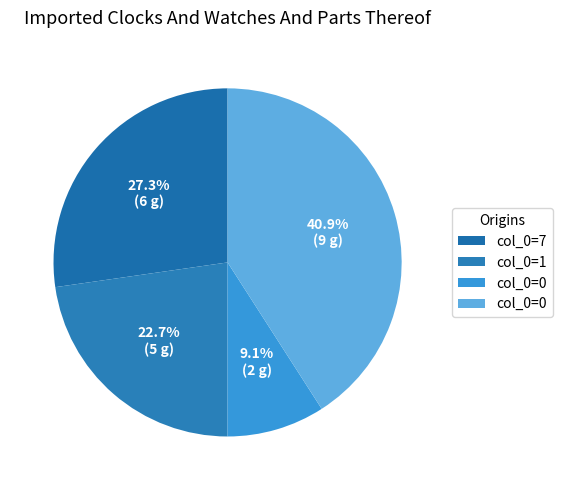

To the nearest percent, what is the average slice percentage?

25%